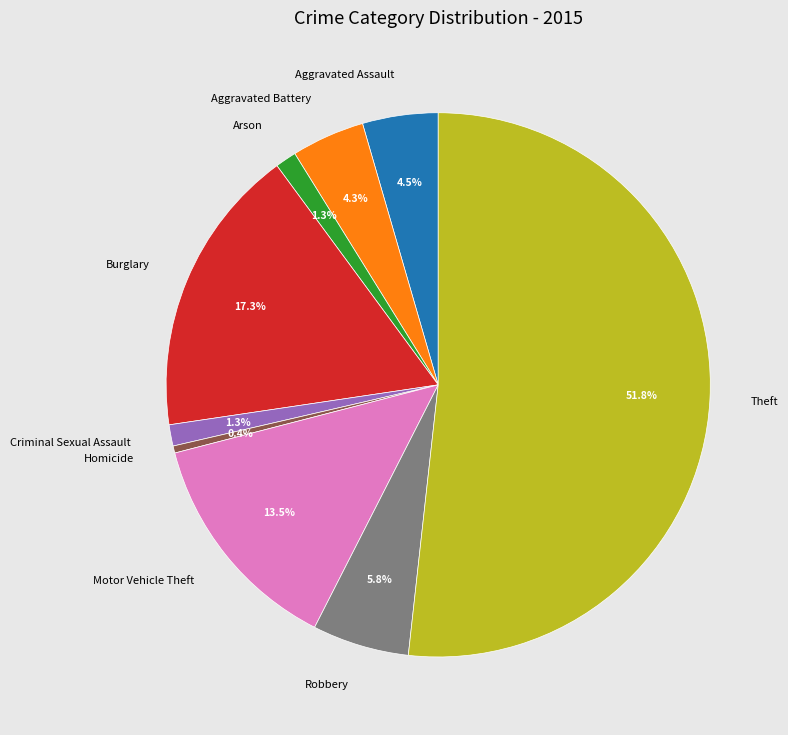

Which slice is the largest?

Theft